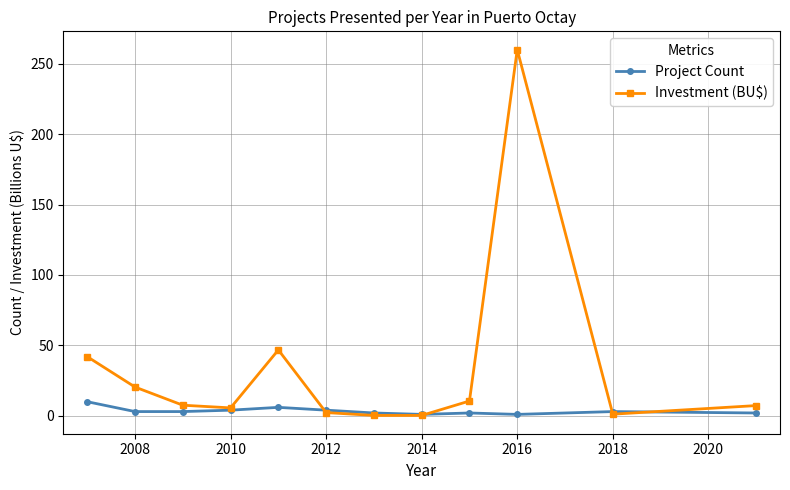

Which series has the largest total across all categories?

Investment (BU$)